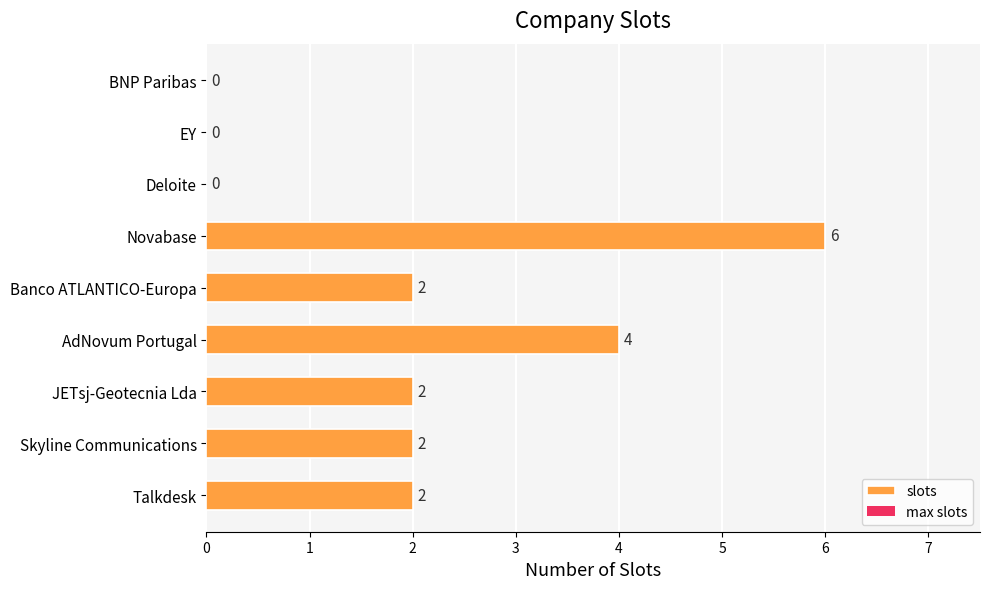

Between JETsj-Geotecnia Lda and Deloite, which is larger?

JETsj-Geotecnia Lda